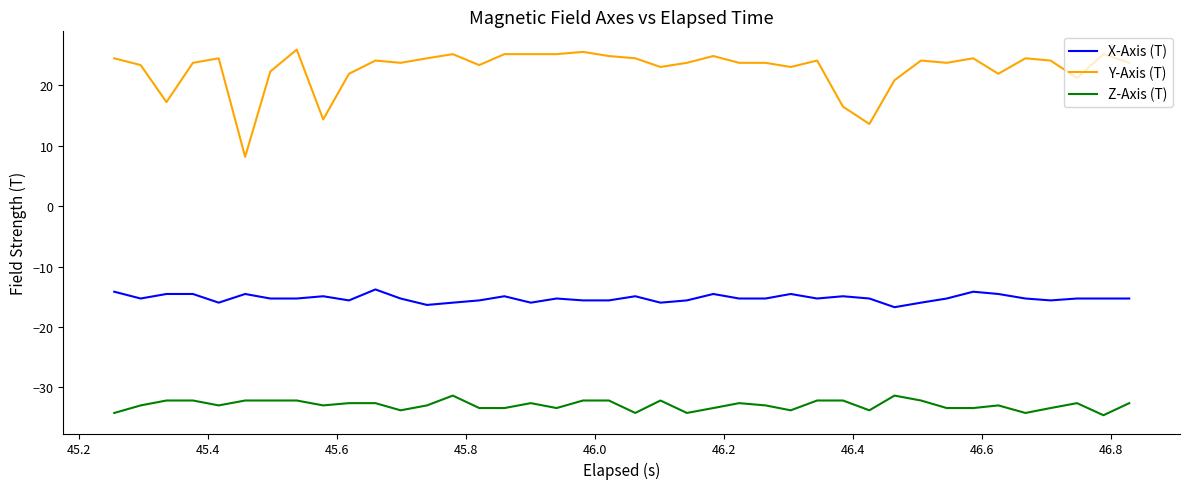

List the series in order of their overall mean, lowest first.

Z-Axis (T), X-Axis (T), Y-Axis (T)